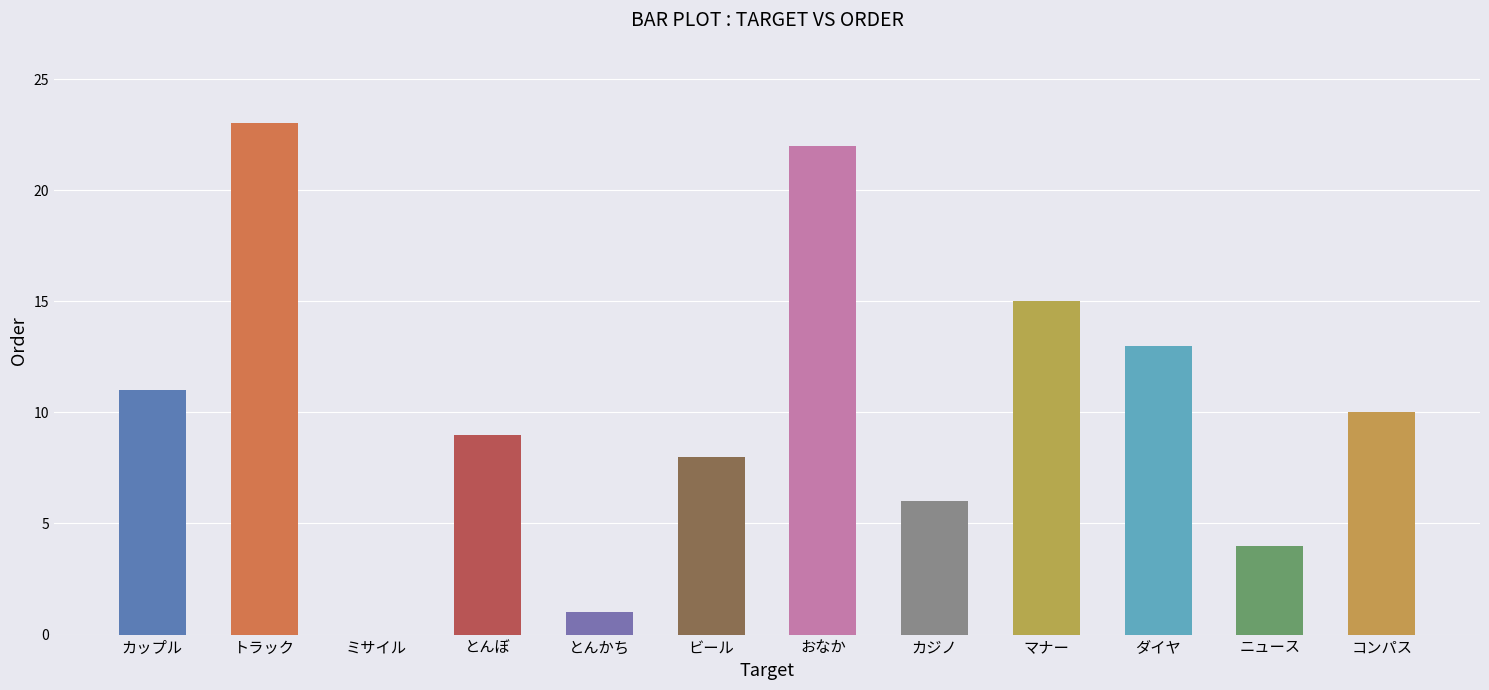

At which category does the chart reach its peak across all series?

トラック